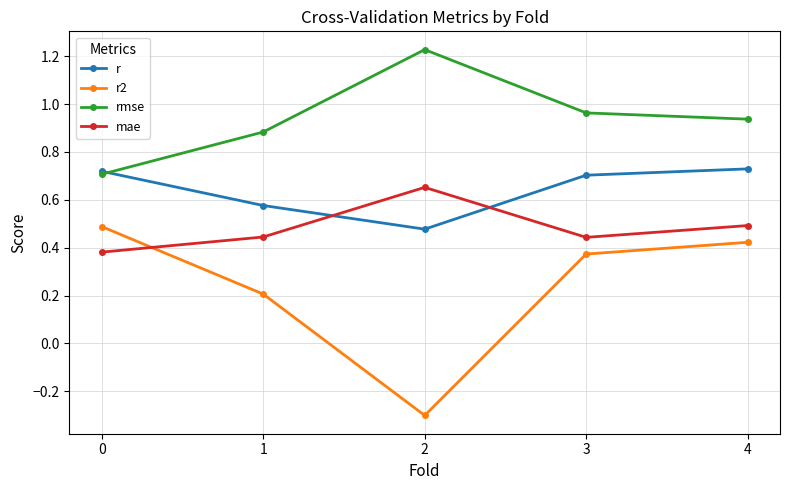

How many mae values are between 0 and 1?

5